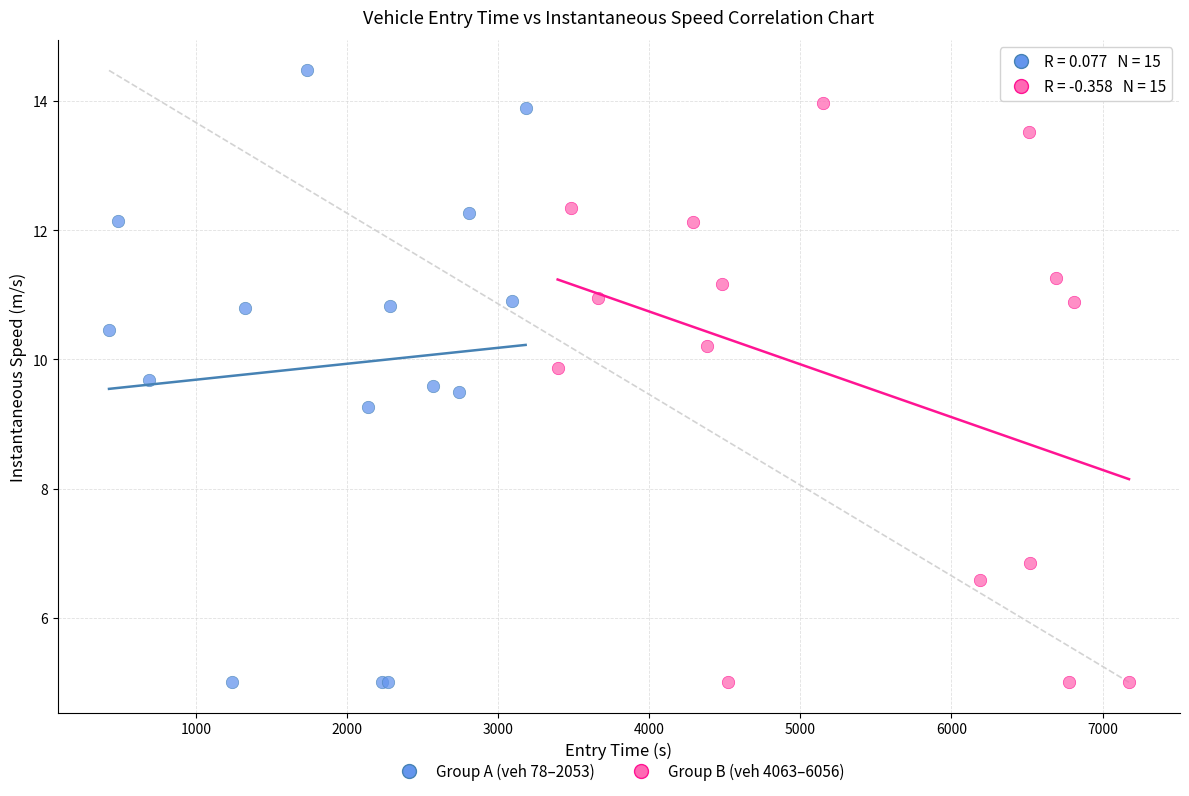

Which series contains the highest Y value?

Group A (veh 78–2053)